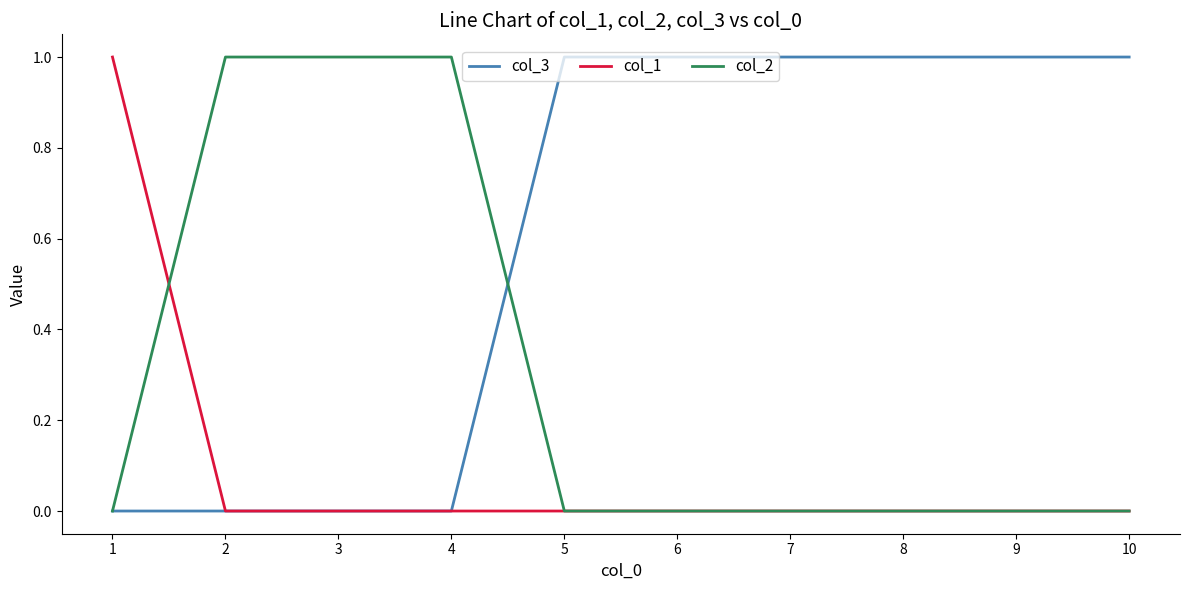

Which series has the largest total across all categories?

col_3